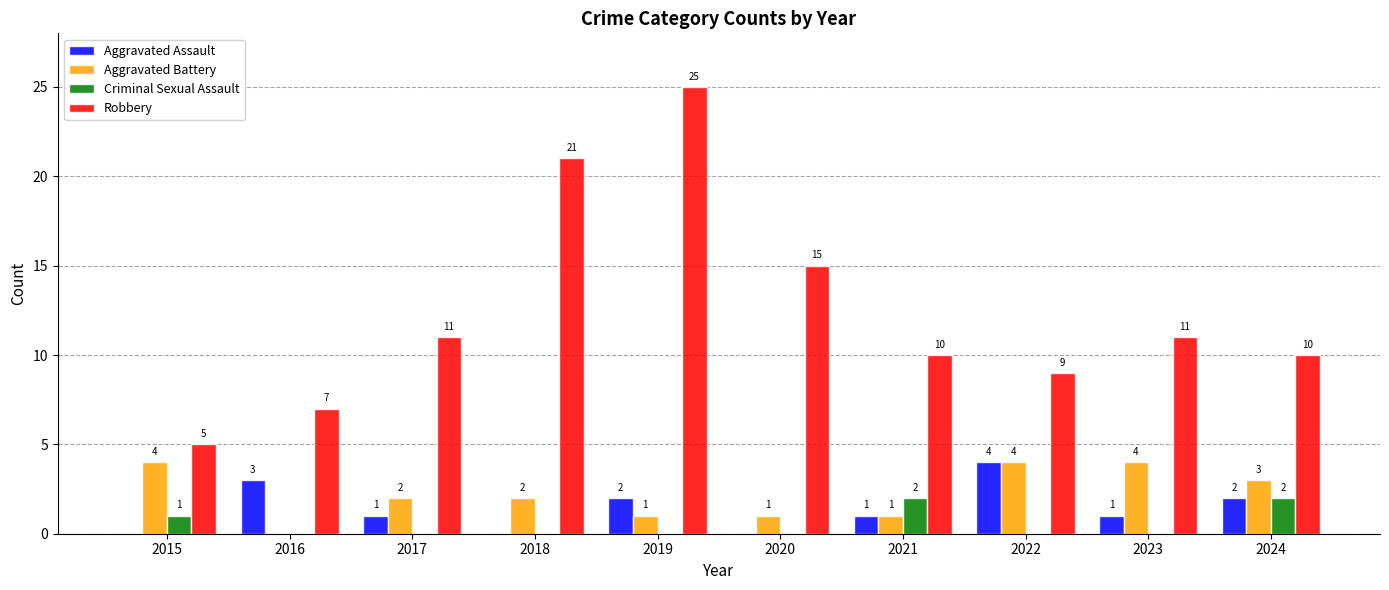

How many categories are shown in the chart?

10